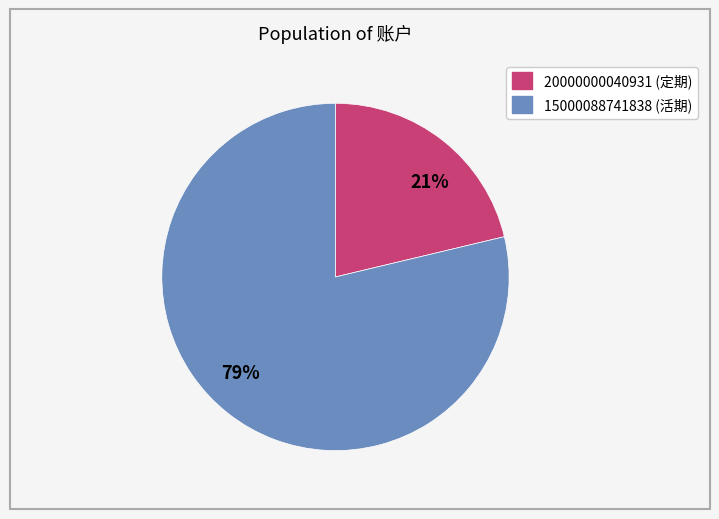

What is the largest slice in the pie chart?

79%